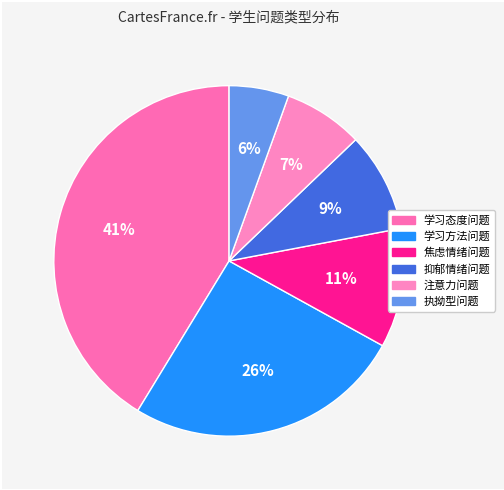

To the nearest percent, what is the combined percentage of 执拗型问题 and 抑郁情绪问题?

15%